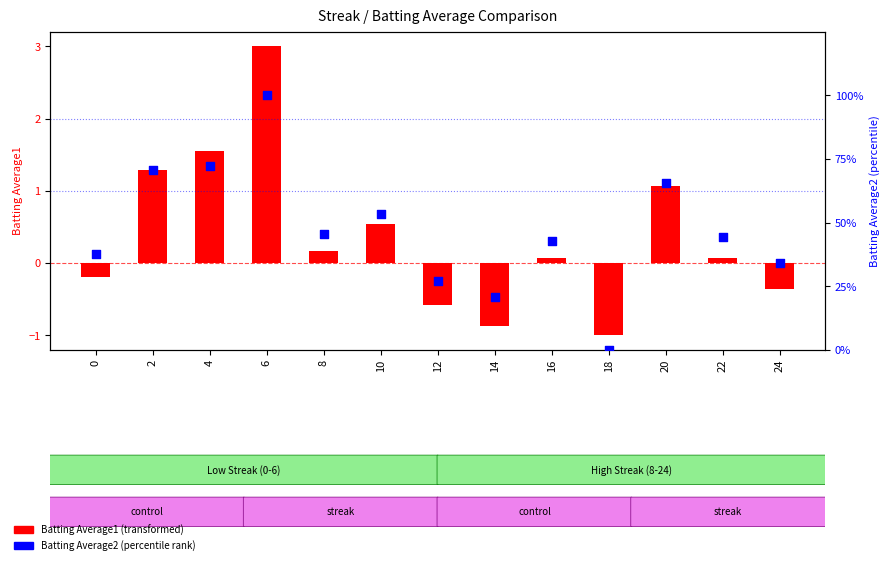

Which series contains the highest Y value?

Batting Average2 (percentile)